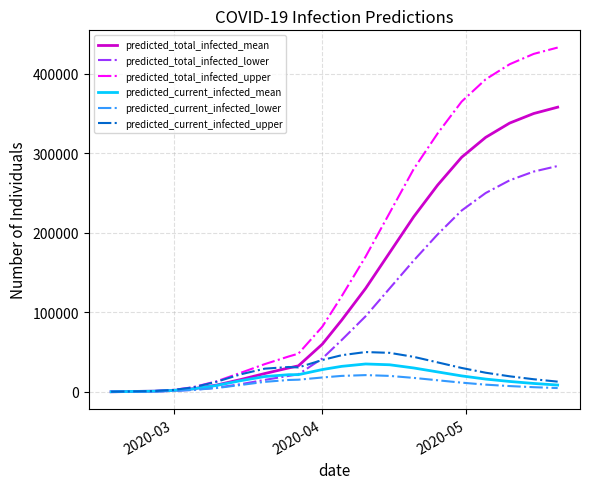

Which series has the widest spread of values?

predicted_total_infected_upper